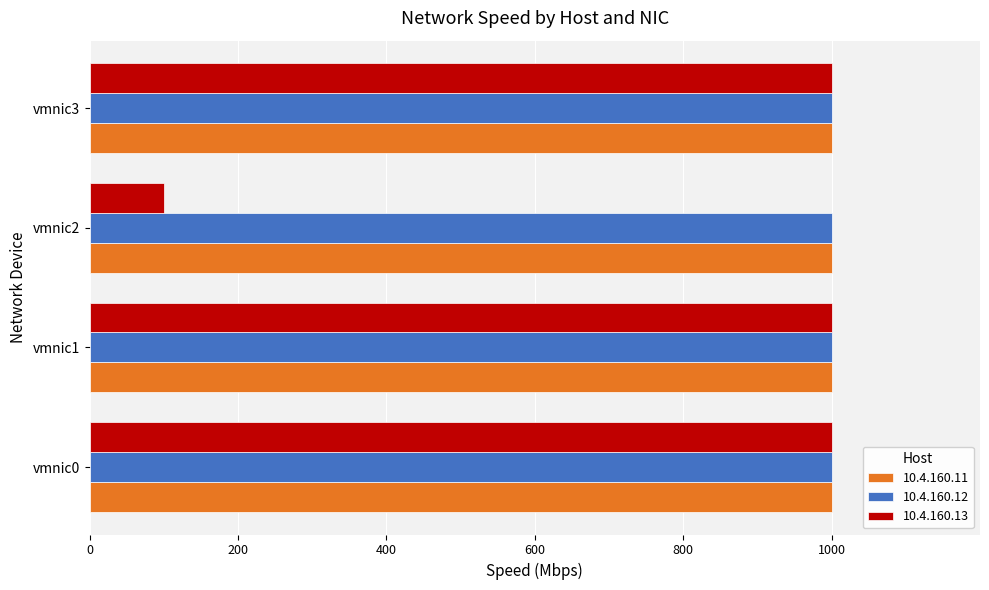

What is the sum of all 10.4.160.12 values?

4000